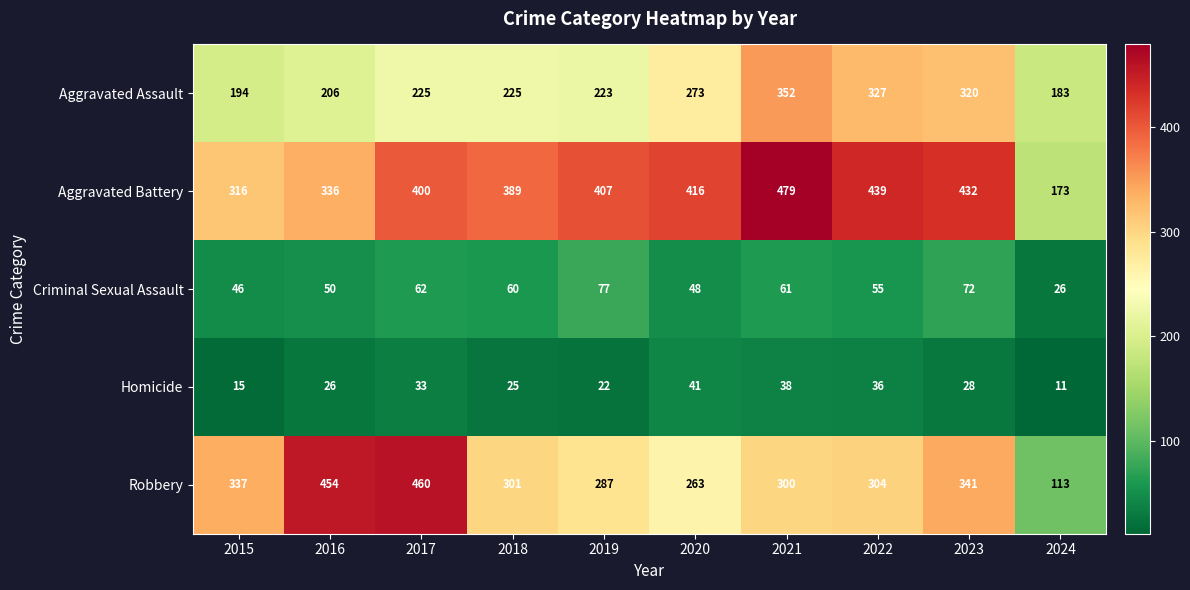

What is the difference between the maximum and second lowest values in the Robbery series?

197